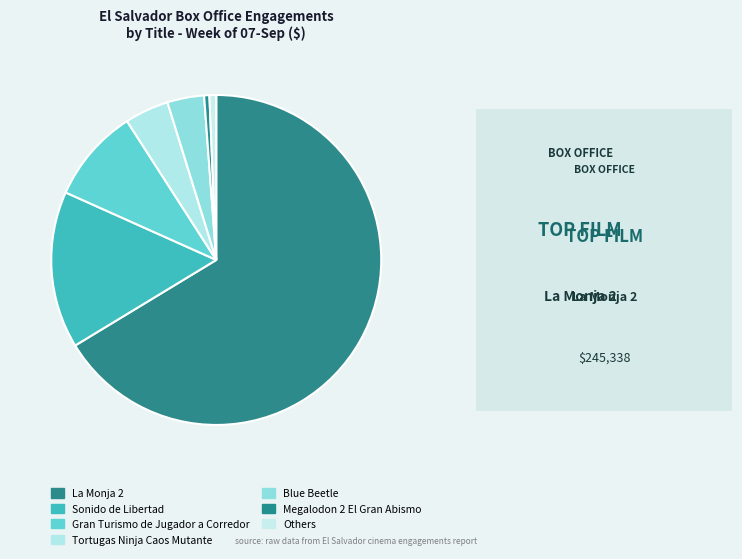

How many slices are in this pie chart?

7